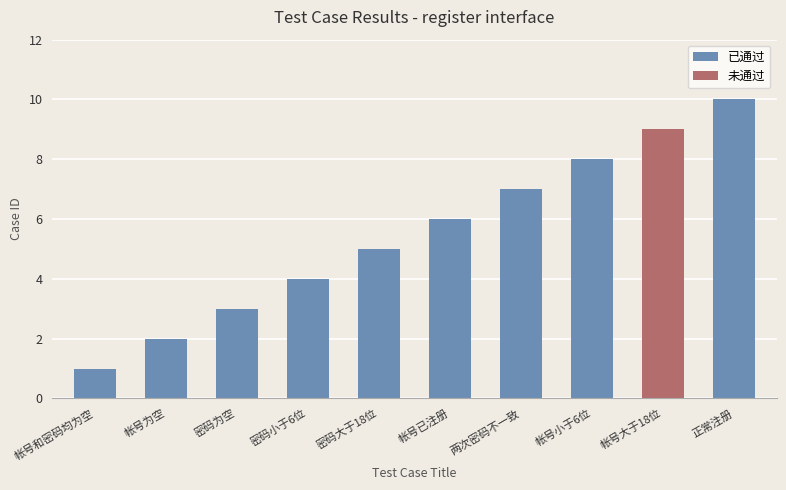

What is the average value?

5